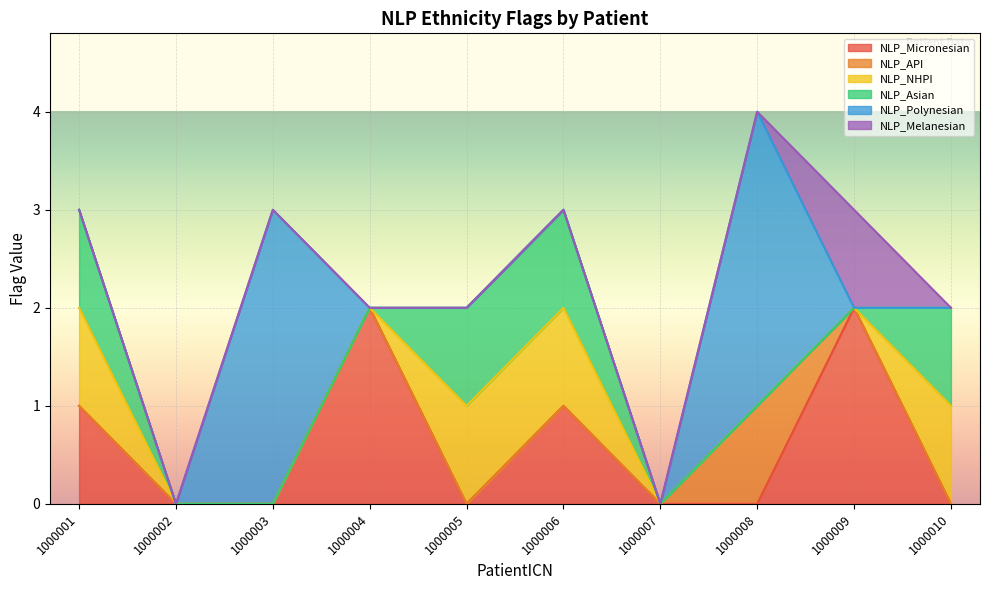

The NLP_Polynesian series shows 2 at 1000007. True or false?

False